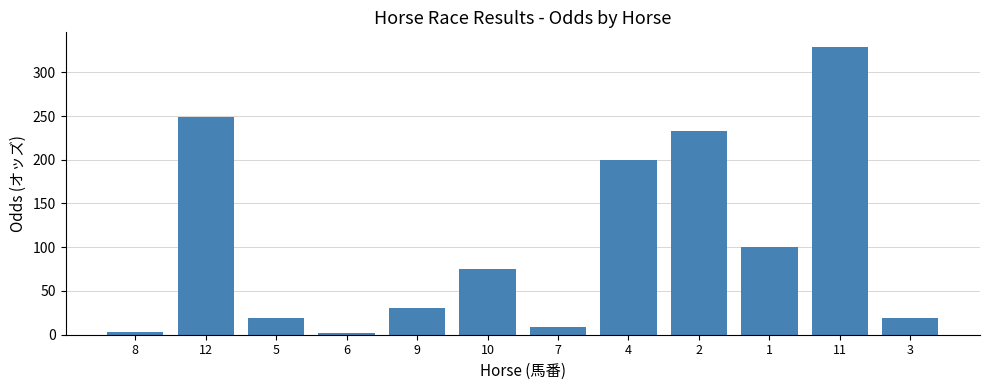

Which label corresponds to the largest value in the chart?

11